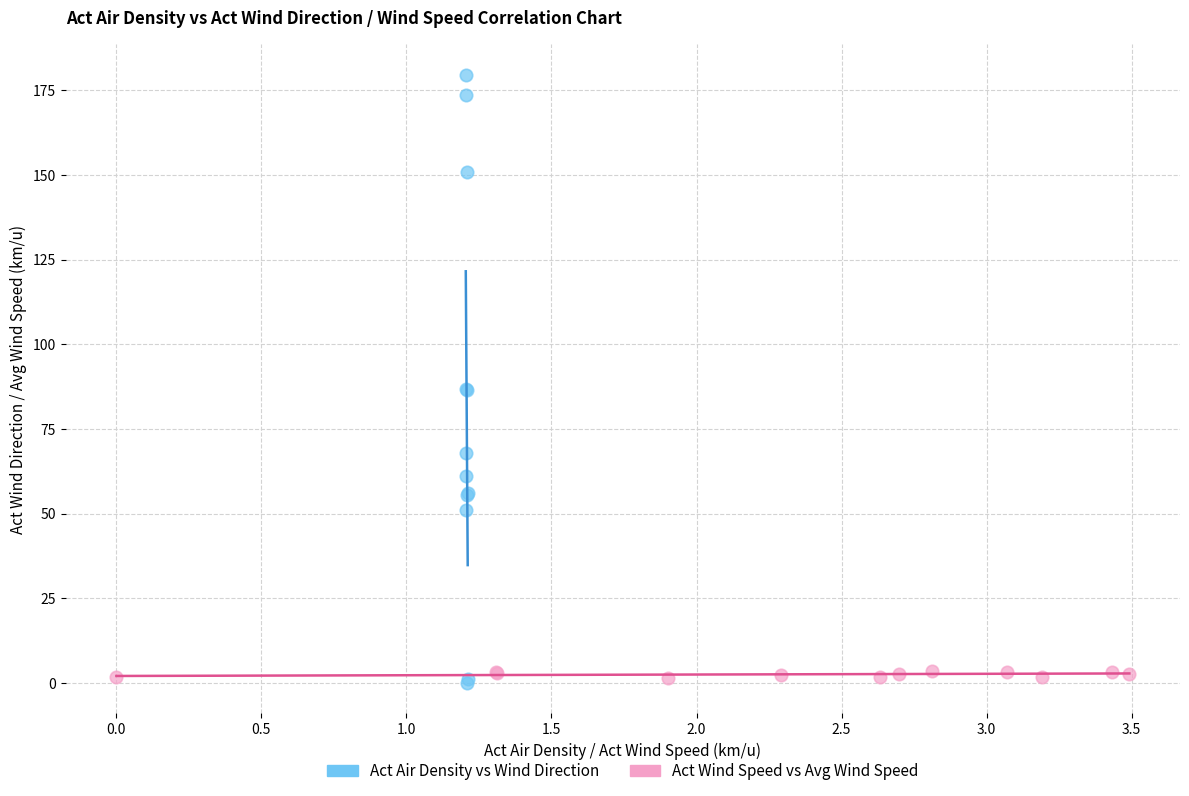

Which series has the largest Y range (max minus min)?

Act Air Density vs Wind Direction